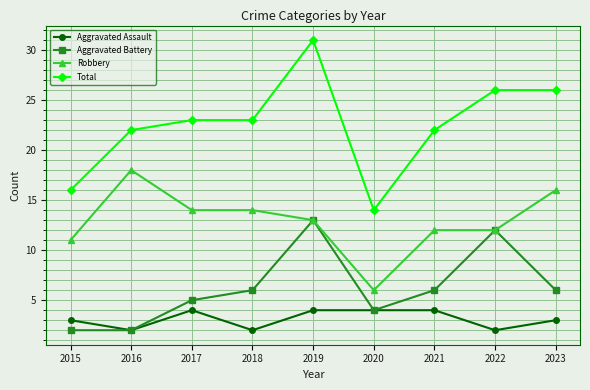

What is the total value across all series at 2017?

46